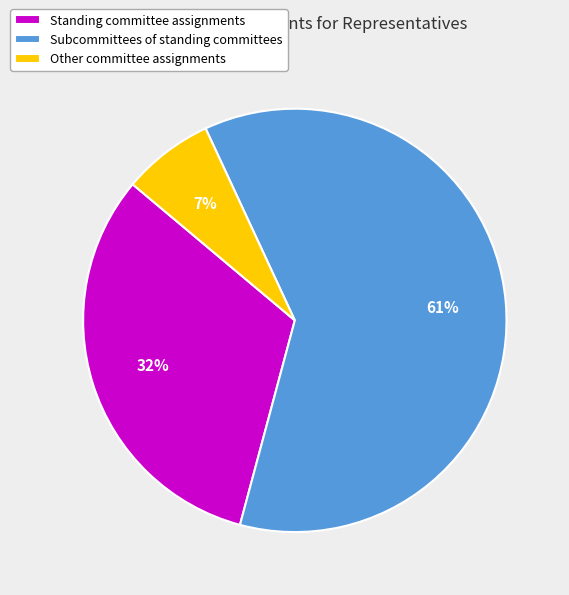

Which slice is the smallest?

Other committee assignments